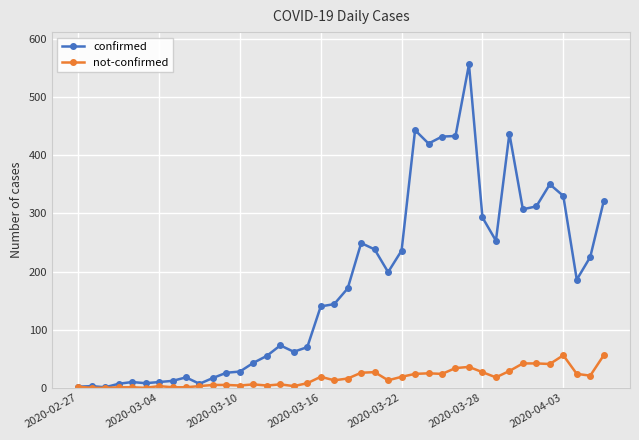

Which series has the largest range (max minus min)?

confirmed